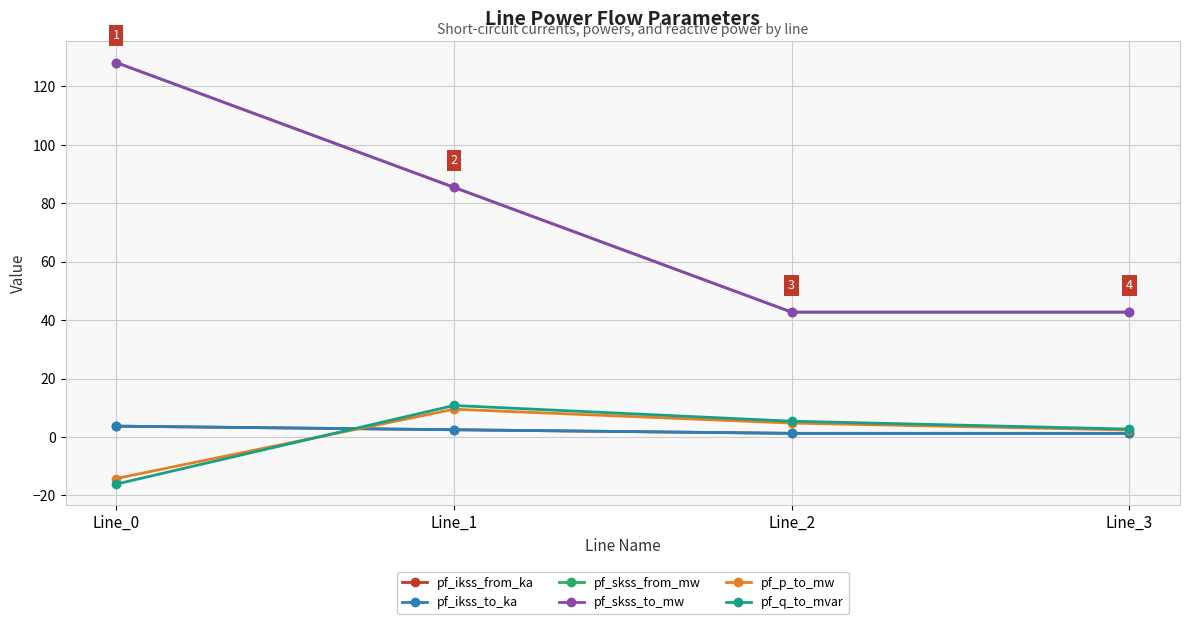

Between Line_0 and Line_3, which series saw the biggest shift?

pf_skss_from_mw